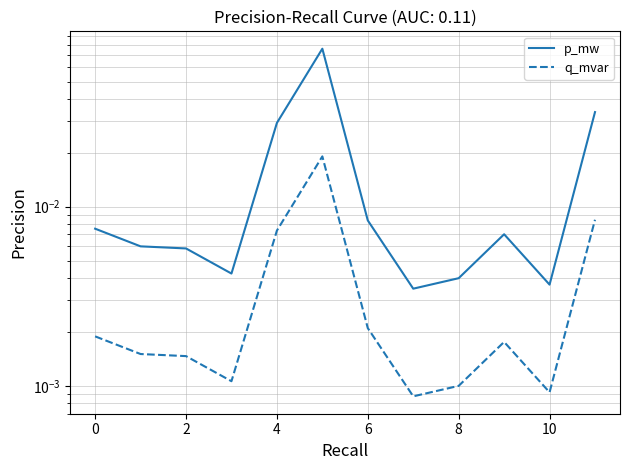

How many interior local peaks does the q_mvar series have?

2